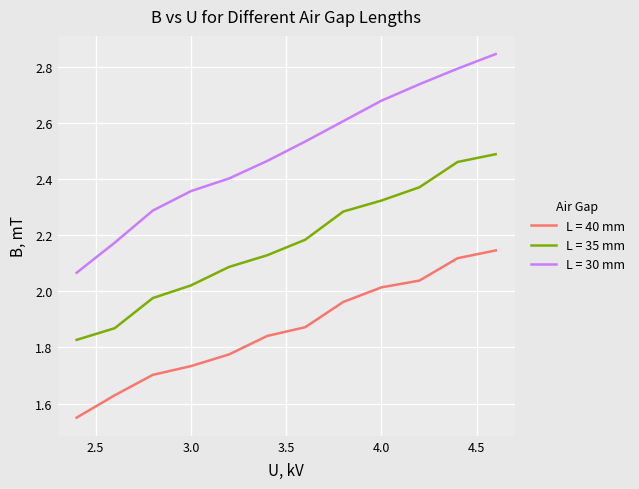

What are all the series names shown in the legend?

L = 40 mm, L = 35 mm, L = 30 mm